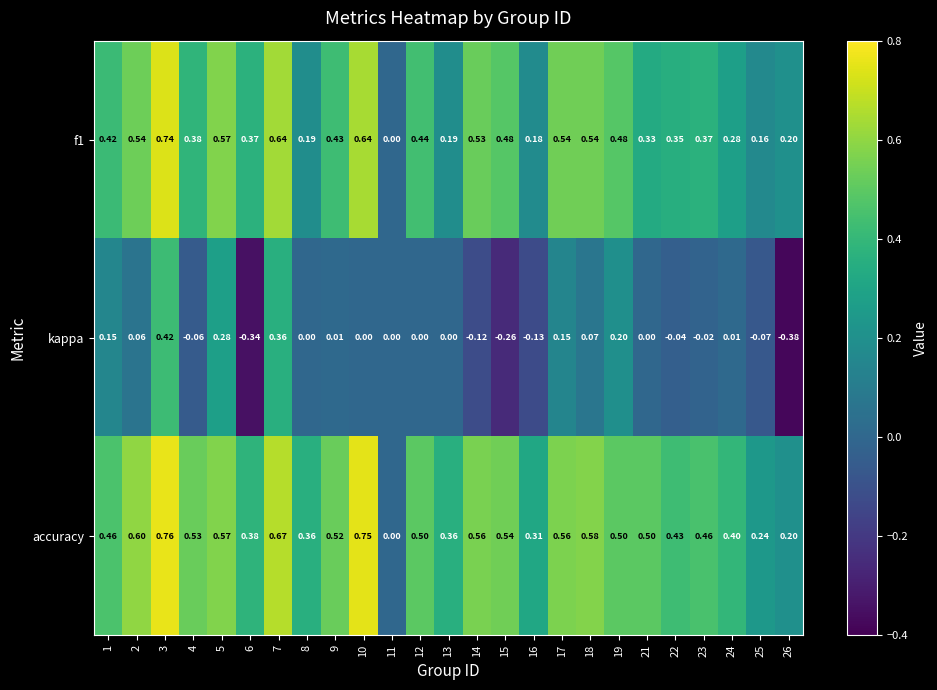

Which series has the largest range (max minus min)?

kappa